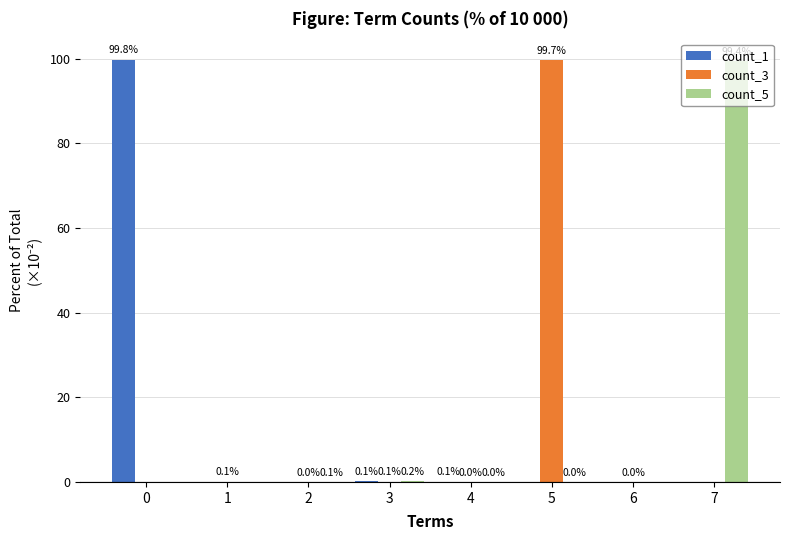

The value of count_1 at 6 is -38.5. True or false?

False